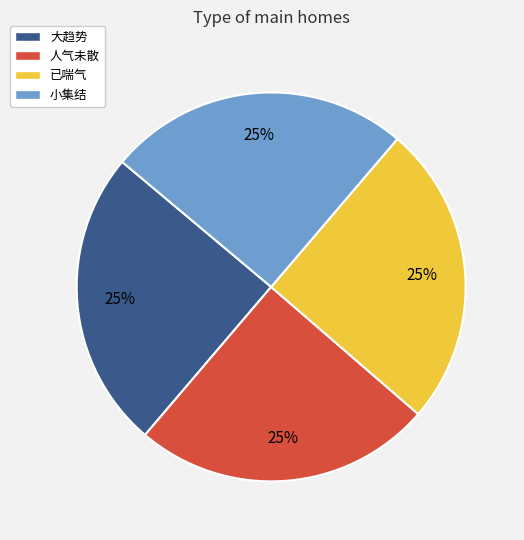

Approximately how many times larger is the value at 大趋势 compared to 小集结?

1.0